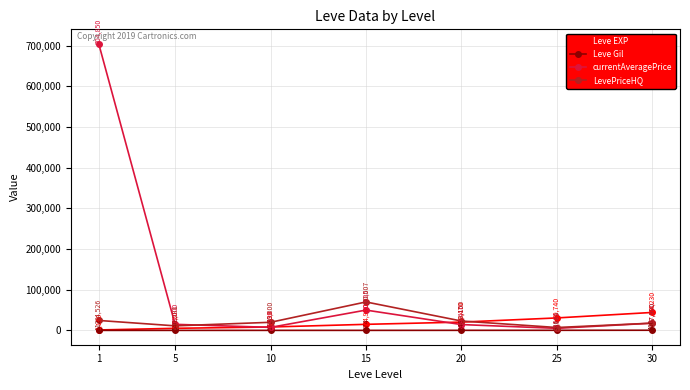

Which series changed the most between 5 and 15?

LevePriceHQ